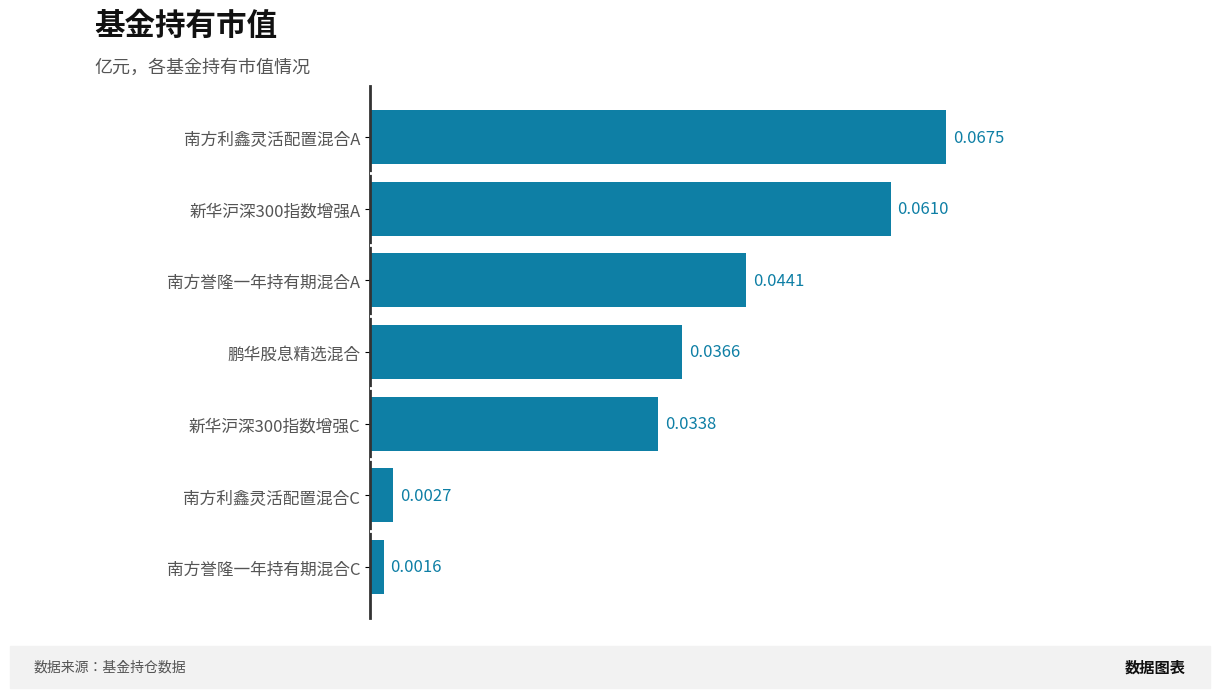

At which category does the chart reach its peak across all series?

南方利鑫灵活配置混合A